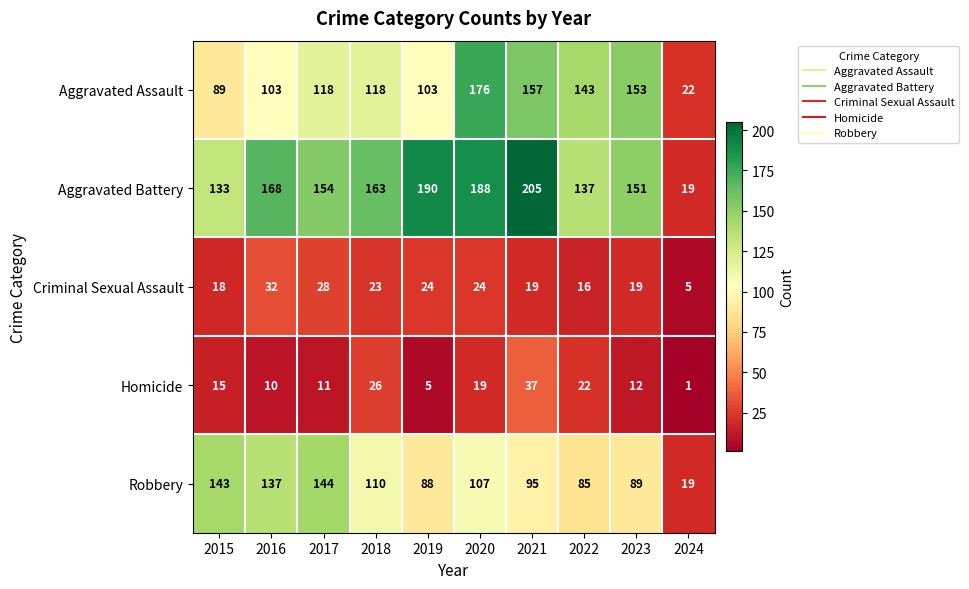

Count the number of categories in the chart.

10